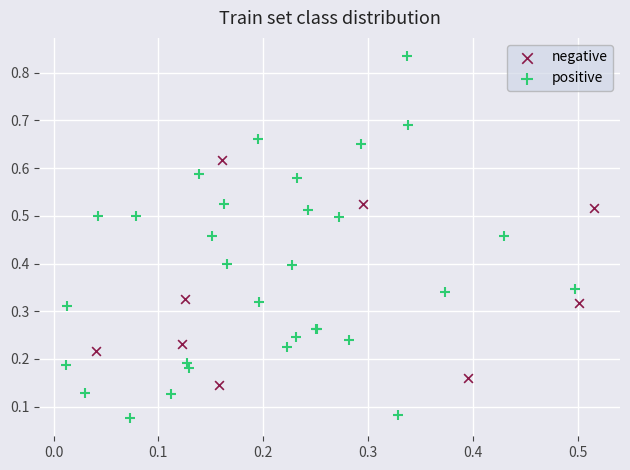

Which series contains the highest Y value?

positive